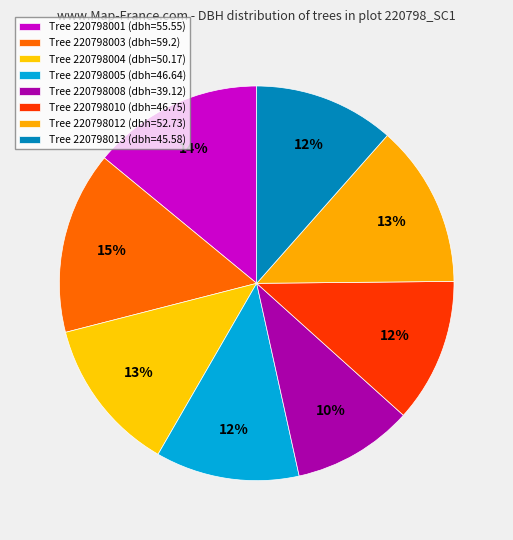

How many segments does this pie chart have?

8